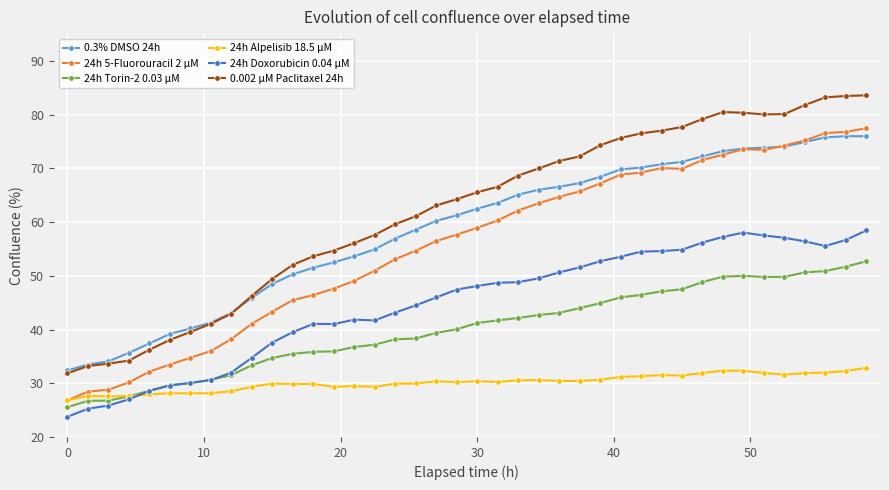

Which series has the largest total across all categories?

0.002 µM Paclitaxel 24h